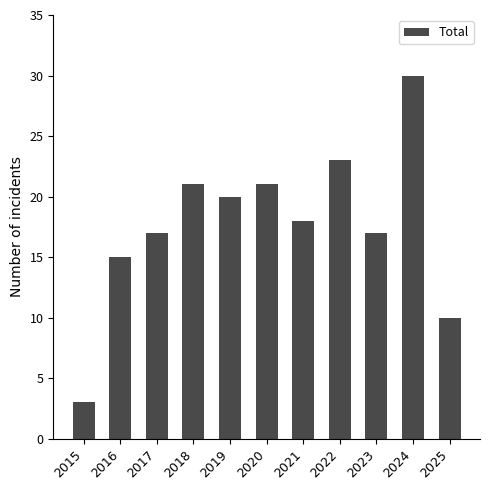

What is the sum of the values at 2025 and 2016?

25